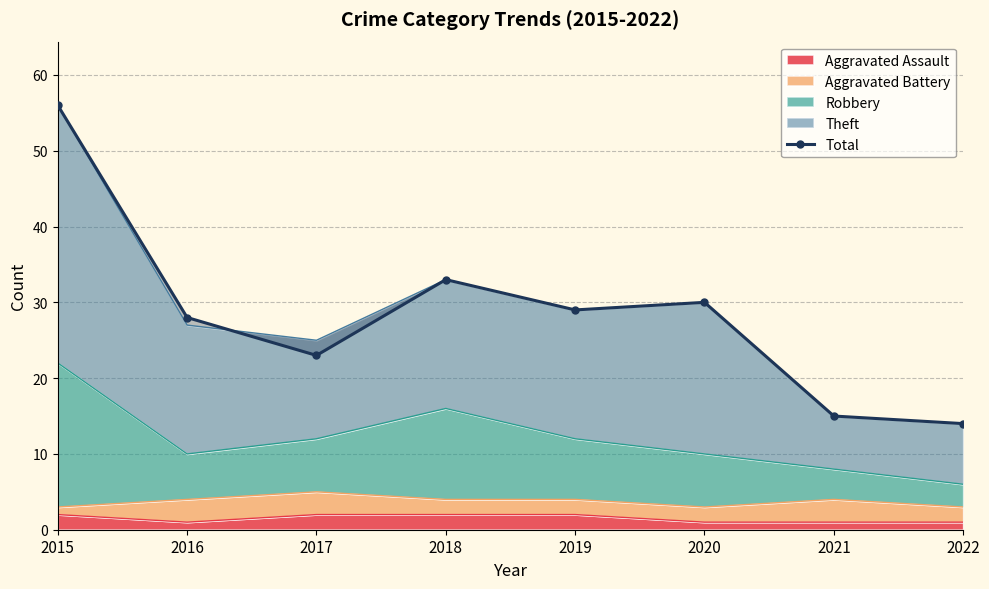

Where does the data first go above 29?

2015